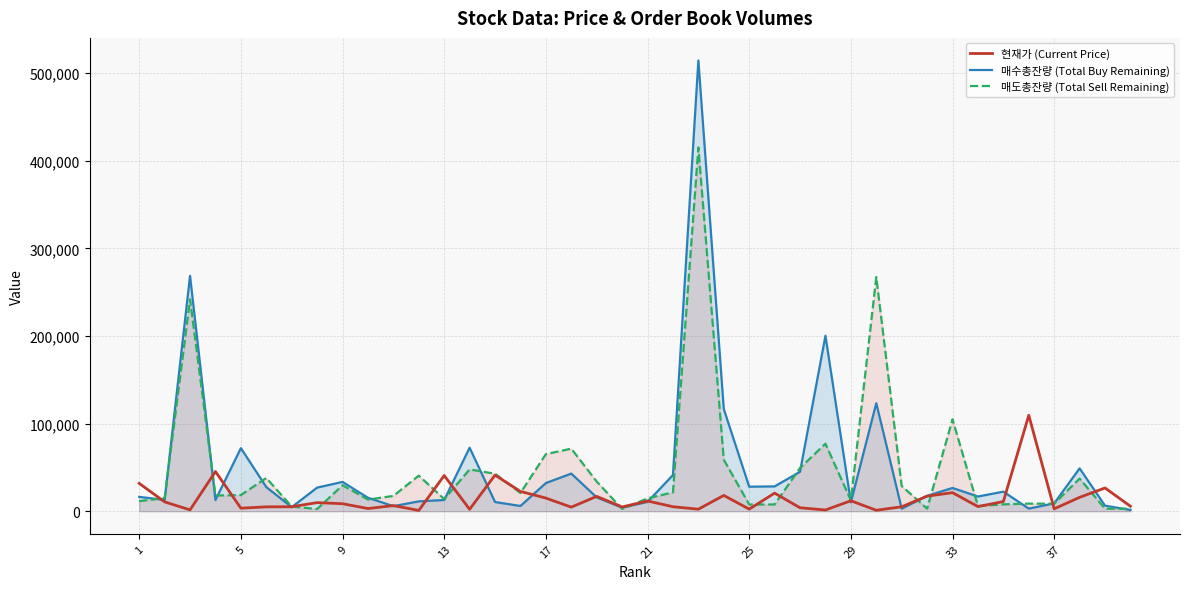

What is the smallest value displayed?

958